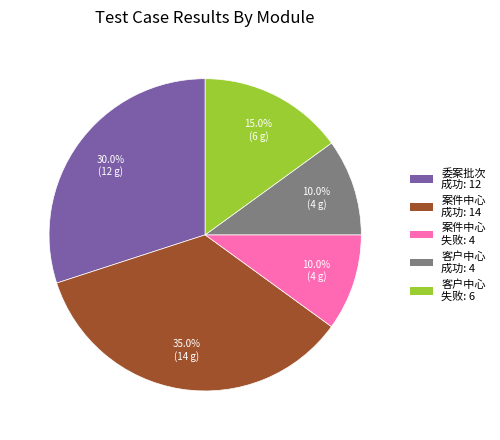

Is there any slice that represents more than half of the pie?

No